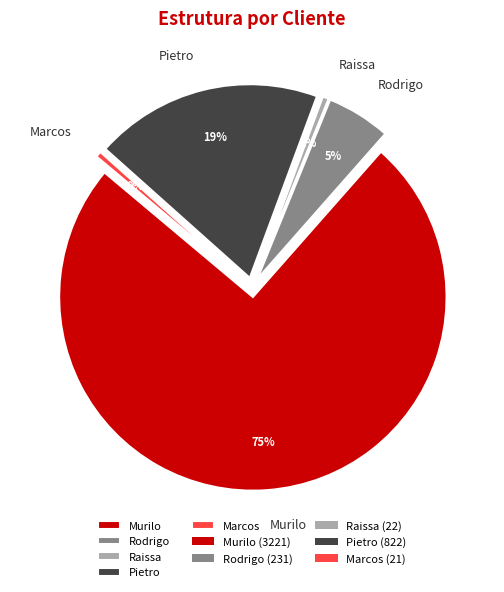

Combined, do Raissa and Murilo account for over 50%?

Yes